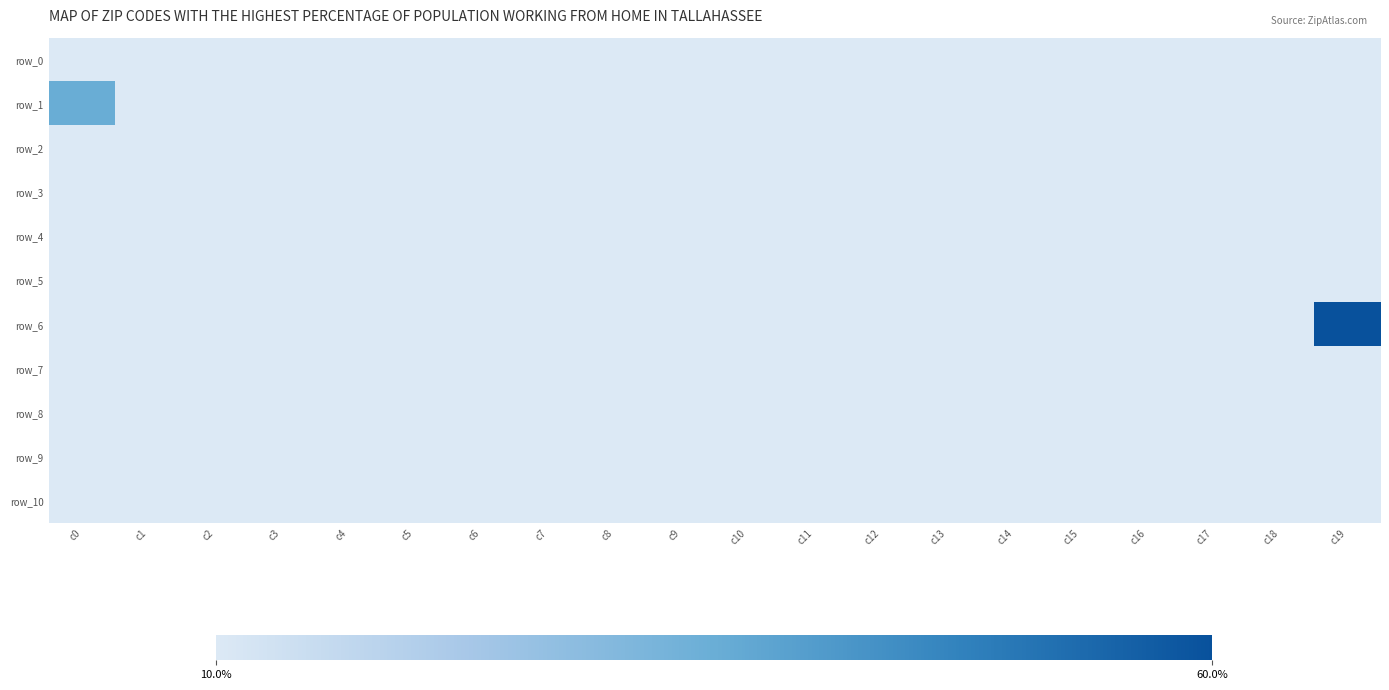

What is the average value of the row_4 series?

-1